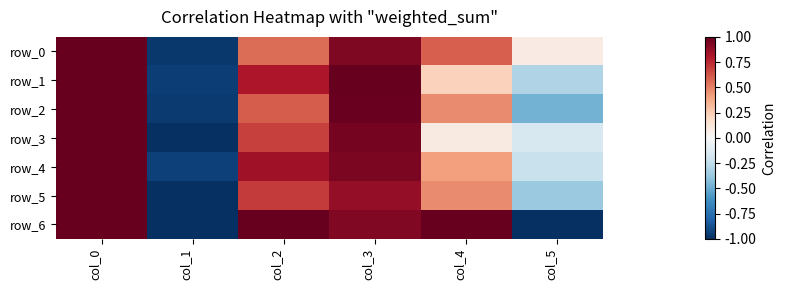

Which series has the widest spread of values?

row_3